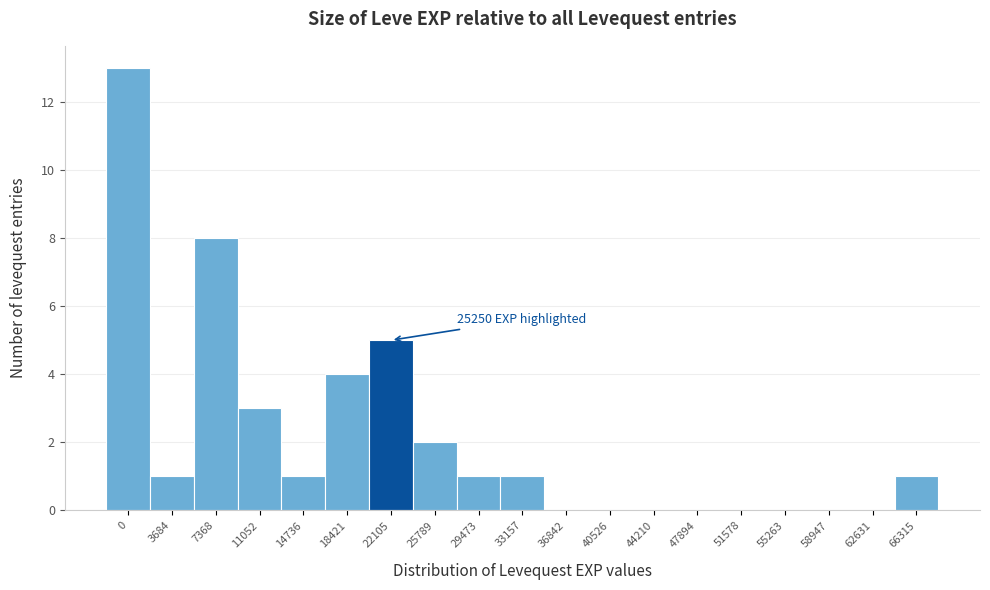

Reading left to right, extract all data points from this chart.

0=13	3684=1	7368=8	11052=3	14736=1	18421=4	22105=5	25789=2	29473=1	33157=1	36842=0	40526=0	44210=0	47894=0	51578=0	55263=0	58947=0	62631=0	66315=1